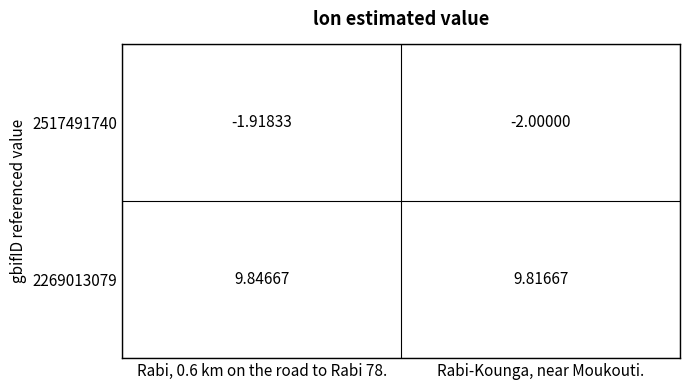

List the series in order of their overall mean, lowest first.

2517491740, 2269013079